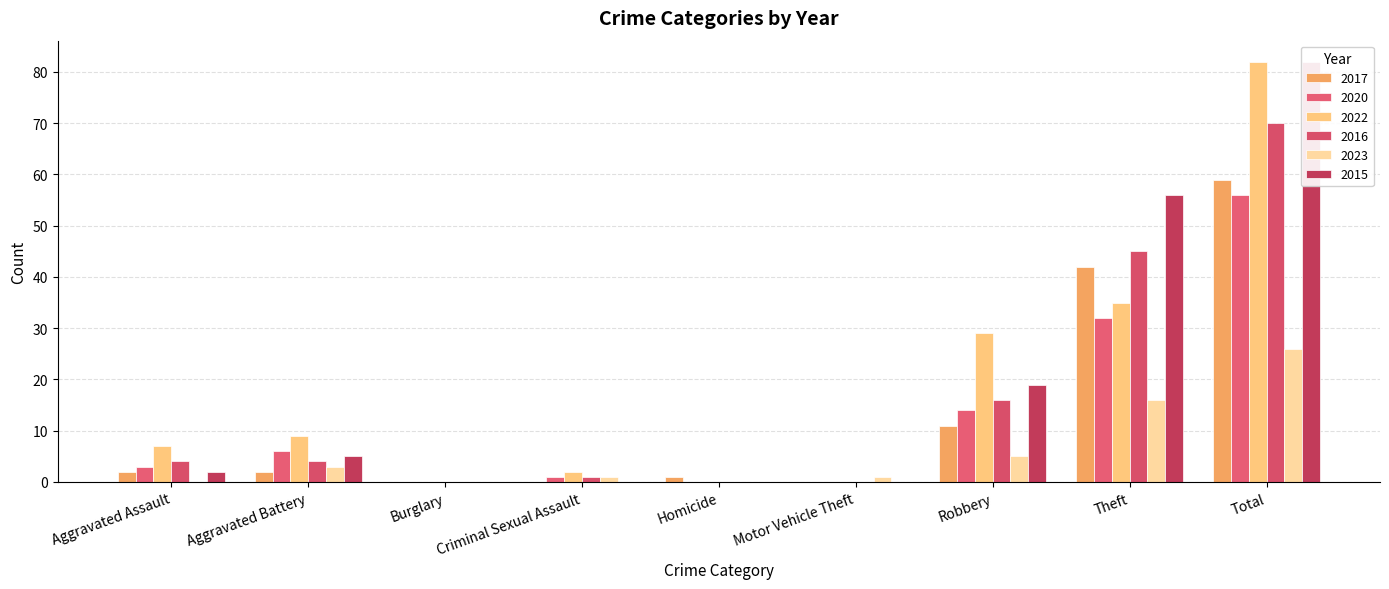

What is the sum of the 2023 values at Burglary and Motor Vehicle Theft?

1